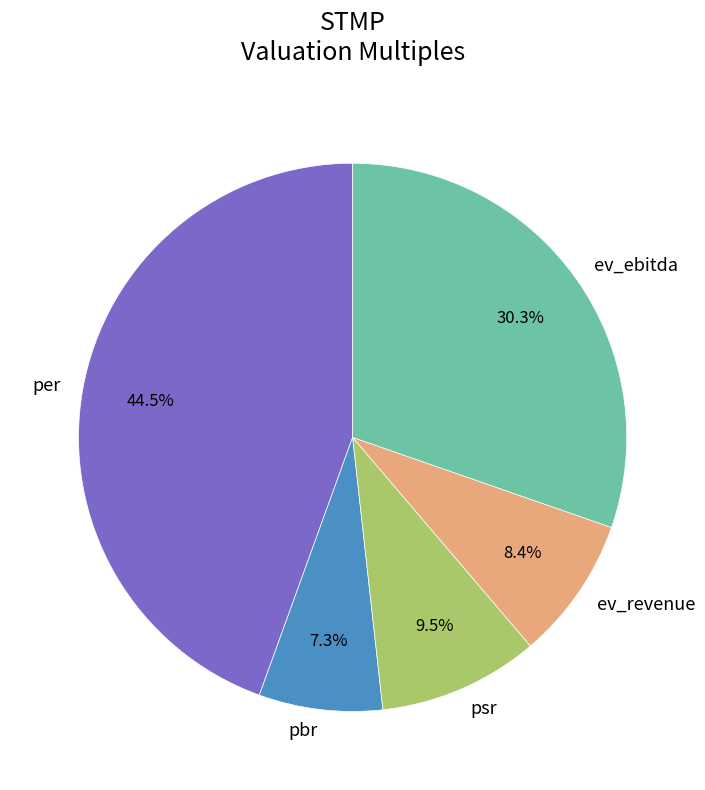

Rank the categories by value from highest to lowest.

per, ev_ebitda, psr, ev_revenue, pbr